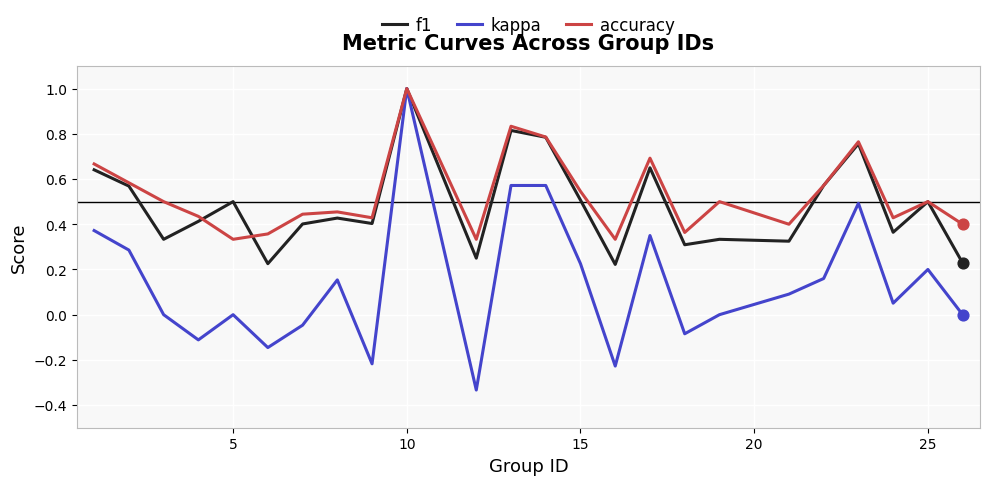

What are all the series names shown in the legend?

f1, kappa, accuracy